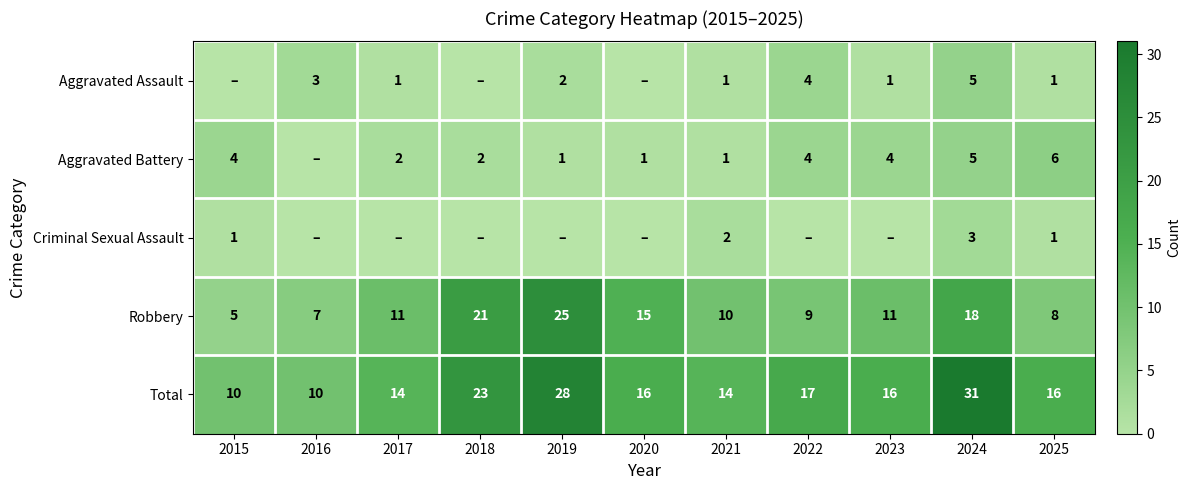

How many distinct data groups are displayed?

5